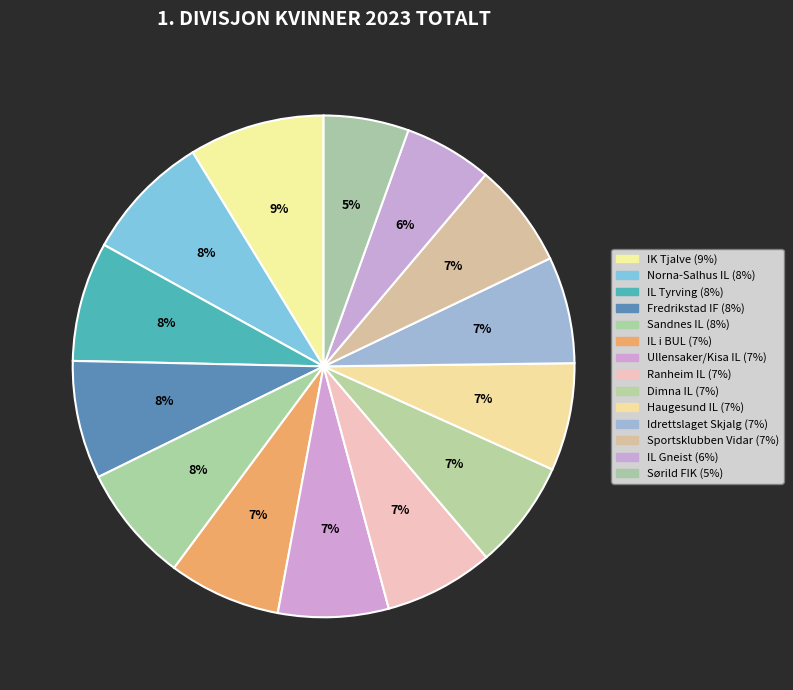

What is the smallest slice in the pie chart?

Sørild FIK